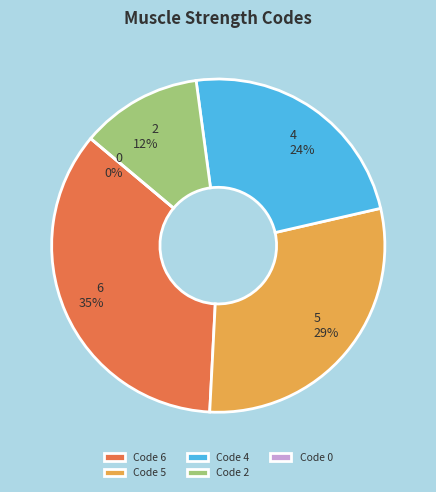

Between 5 and 0, which is larger?

5